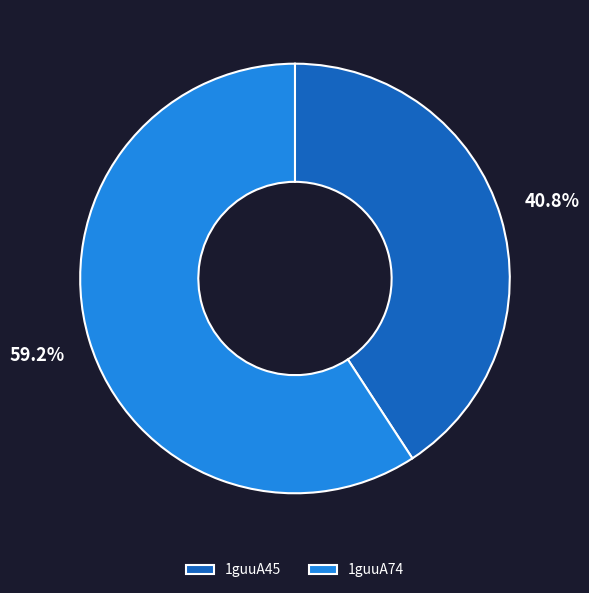

To the nearest percent, what percentage of the pie is 1guuA45?

41%